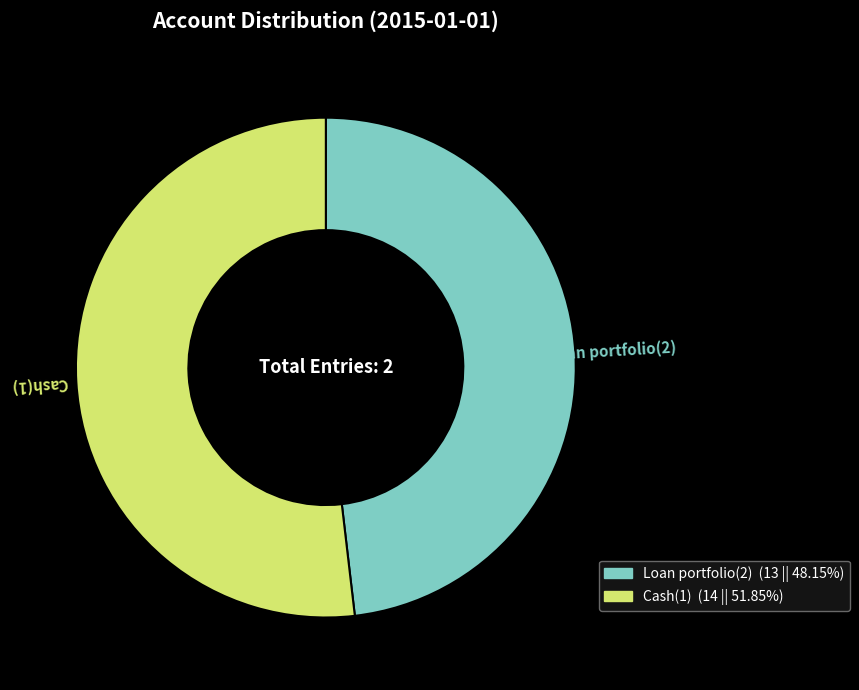

What is the majority slice?

Cash(1)